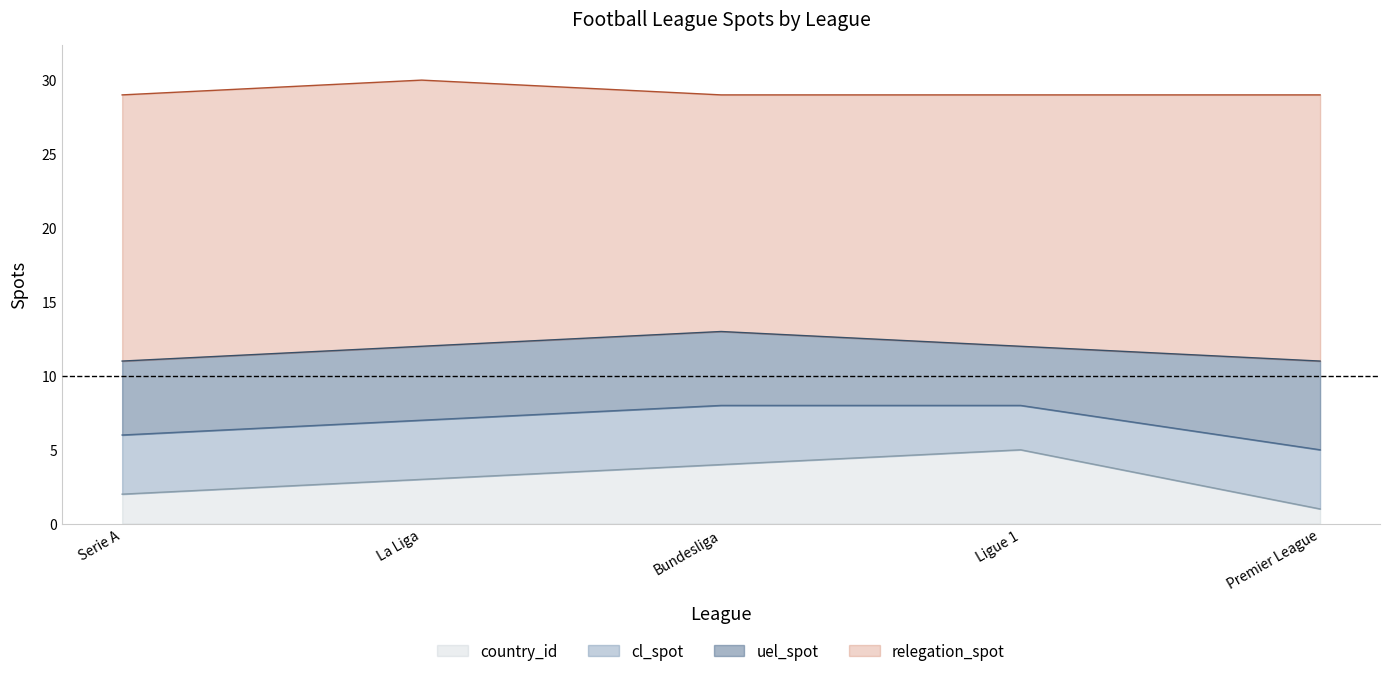

True or false: relegation_spot and uel_spot cross at least once.

False